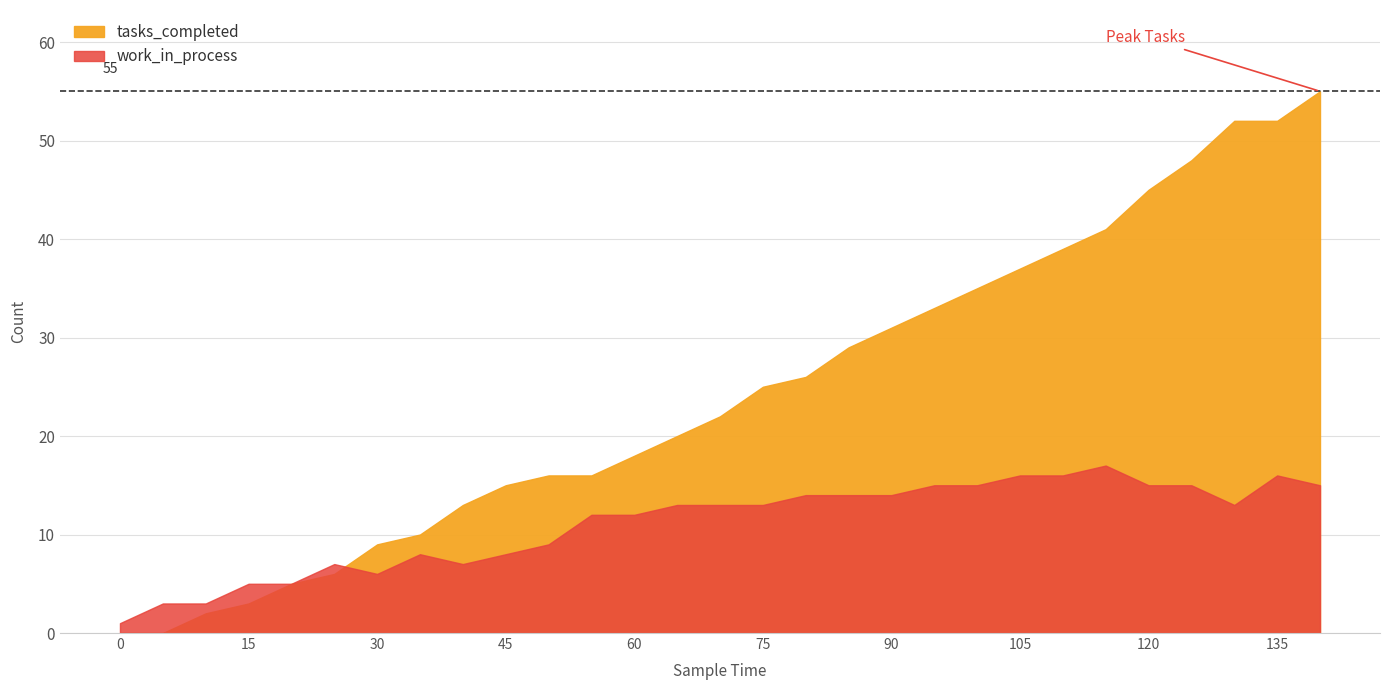

What is the difference between the maximum and second lowest values in the work_in_process series?

14